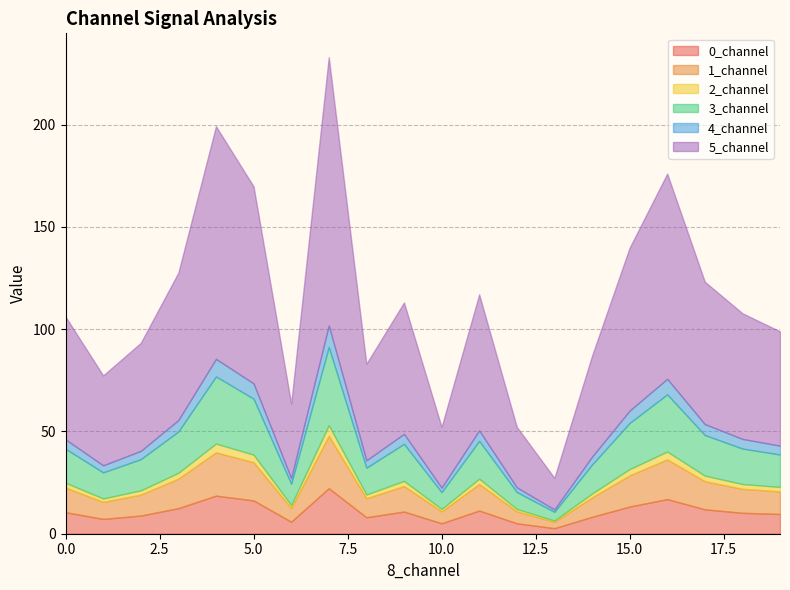

What is the highest value of the 0_channel series?

22.3